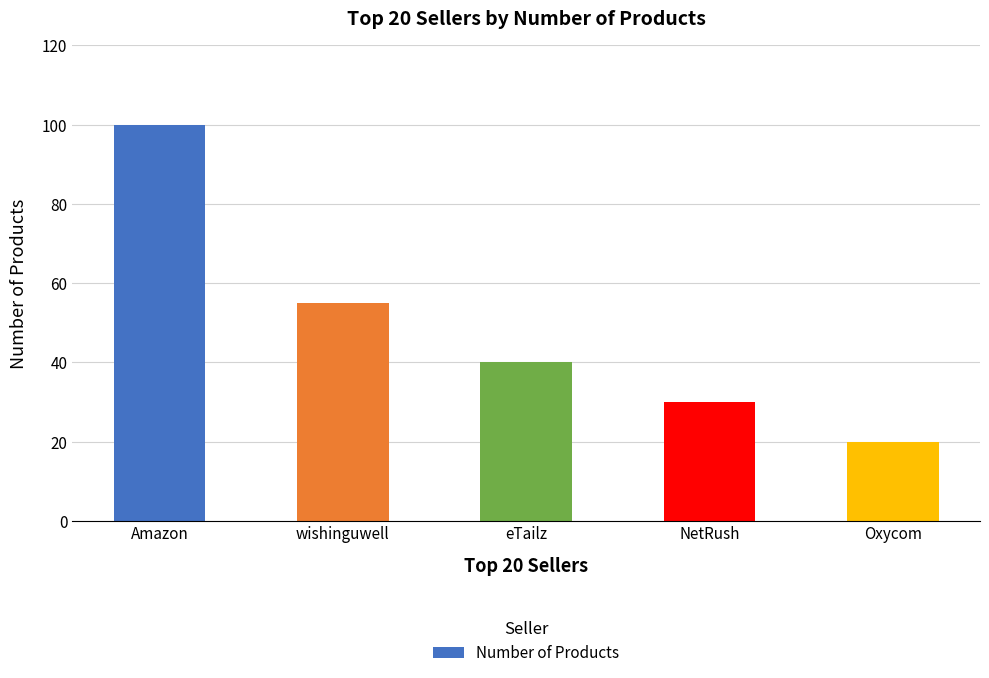

How many bars are there in total?

5